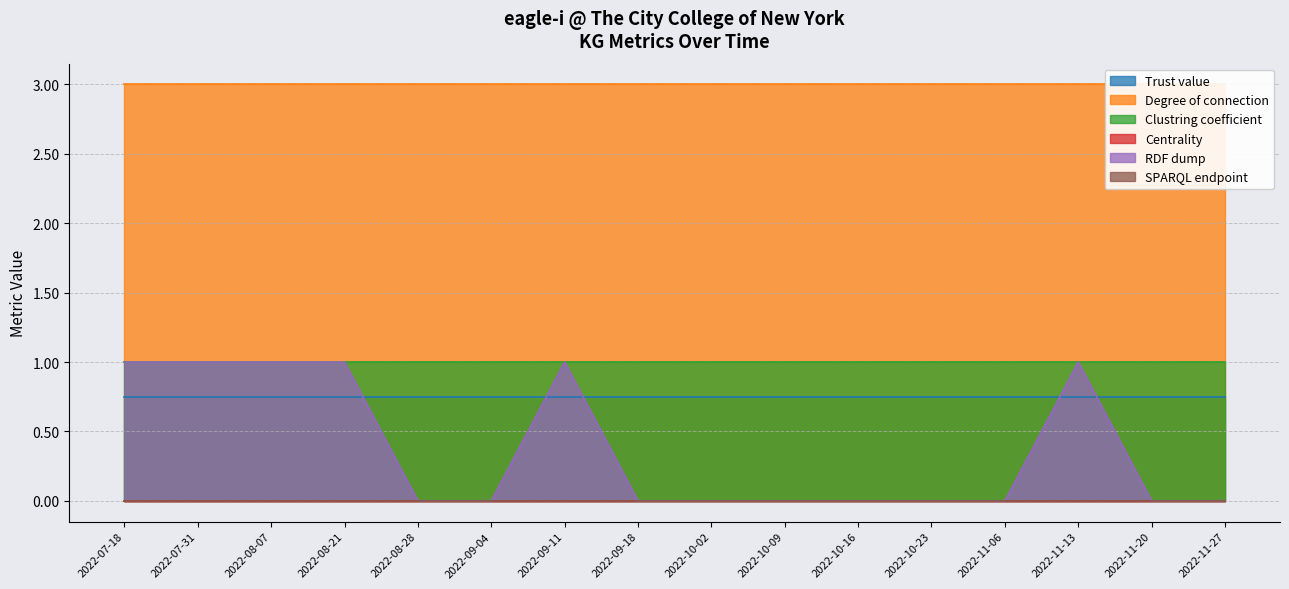

At which category does the chart reach its peak across all series?

2022-07-18